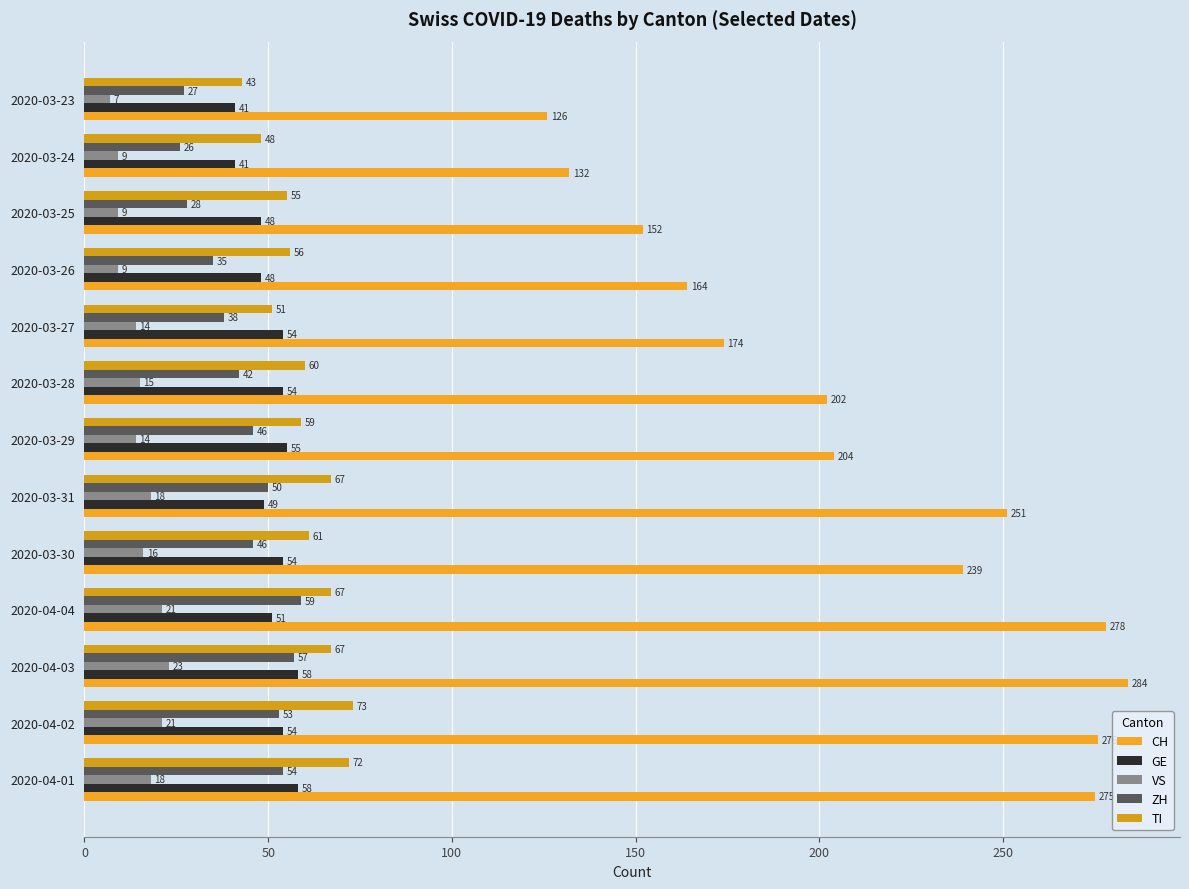

Reading left to right, what are all the values shown in this chart?

CH: 275	276	284	278	239	251	204	202	174	164	152	132	126
GE: 58	54	58	51	54	49	55	54	54	48	48	41	41
VS: 18	21	23	21	16	18	14	15	14	9	9	9	7
ZH: 54	53	57	59	46	50	46	42	38	35	28	26	27
TI: 72	73	67	67	61	67	59	60	51	56	55	48	43